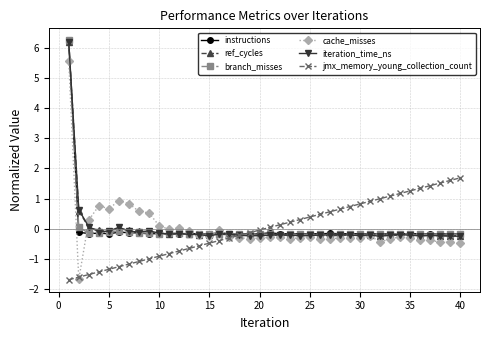

True or false: instructions has more than 1 interior local peaks.

True